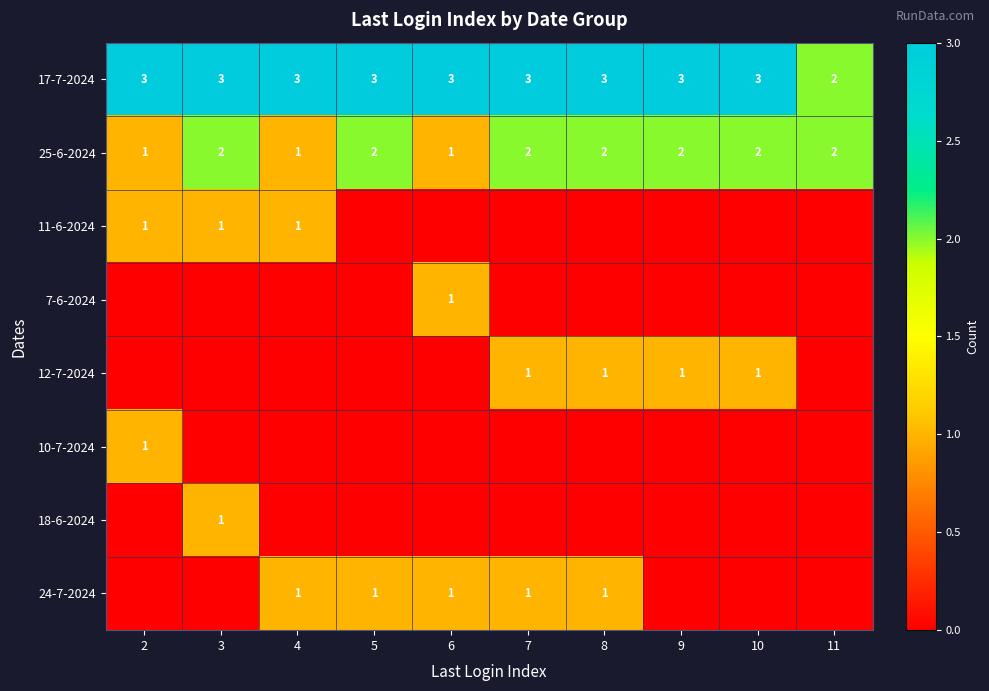

What is the sum of the 17-7-2024 values at 7 and 10?

6